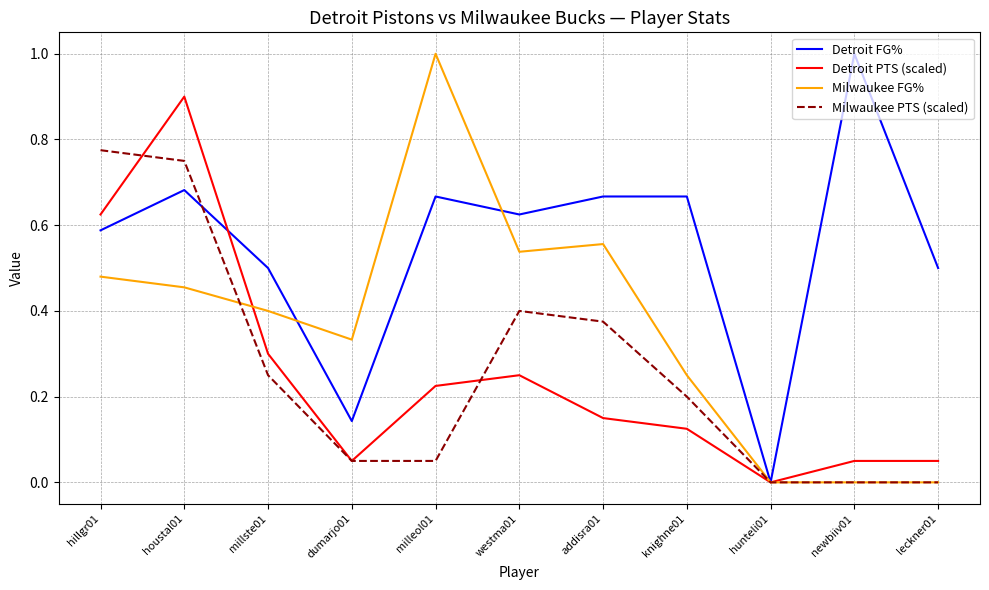

Is the value of Detroit PTS (scaled) at millste01 greater than the value of Milwaukee PTS (scaled) at leckner01?

Yes